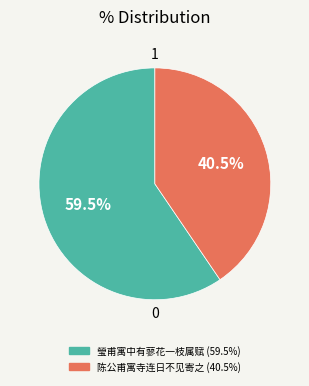

Between 瑩甫寓中有蓼花一枝属赋 and 陈公甫寓寺连日不见寄之, which is larger?

瑩甫寓中有蓼花一枝属赋